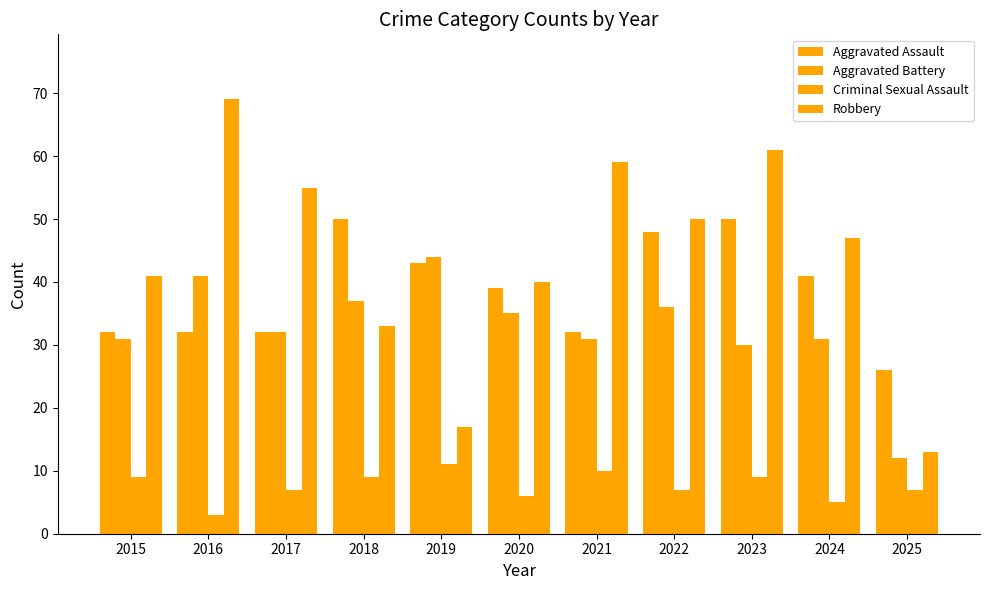

How many values in the Aggravated Assault series are below 39?

5